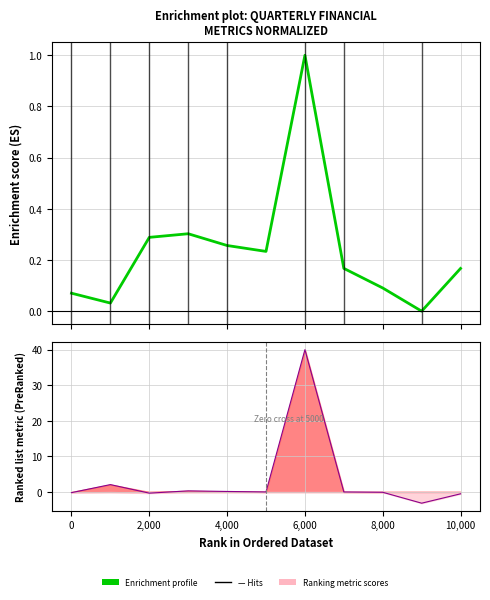

The Enrichment profile series shows 0.1 at 10,000. True or false?

False